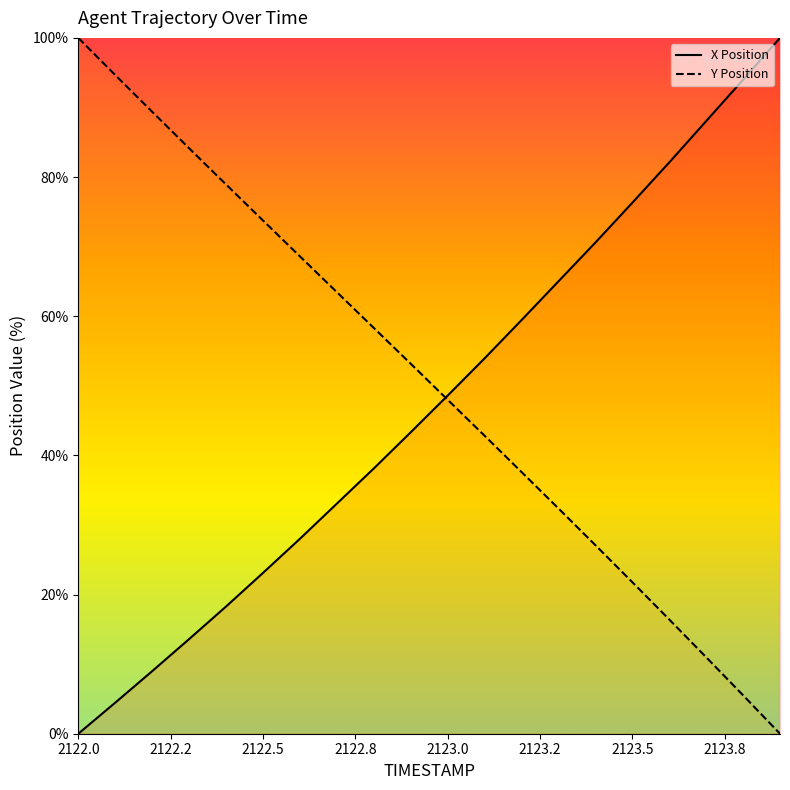

Reading left to right, transcribe all the data shown in this chart.

X Position: 0.0	4.5	9.0	13.6	18.3	23.1	28.0	33.1	38.1	43.3	48.6	53.9	59.4	65.0	70.6	76.3	82.1	88.0	94.0	100.0
Y Position: 100.0	94.7	89.4	84.1	78.9	73.8	68.6	63.5	58.3	53.2	48.0	42.8	37.6	32.4	27.1	21.8	16.4	11.0	5.5	0.0